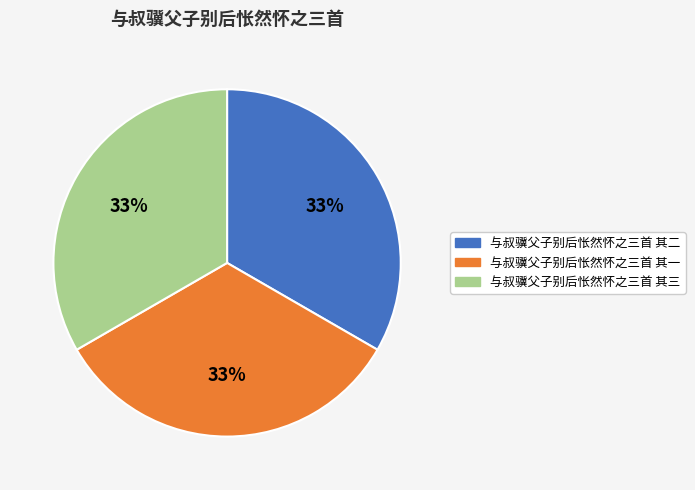

True or false: 与叔骥父子别后怅然怀之三首 其三 accounts for 23% of the total.

False